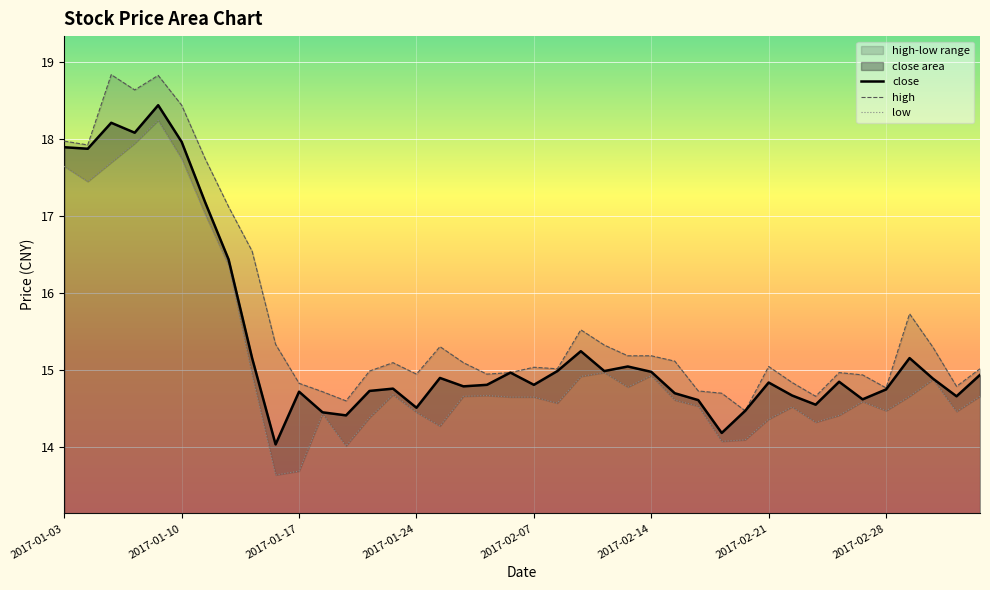

Which series has the largest total across all categories?

high